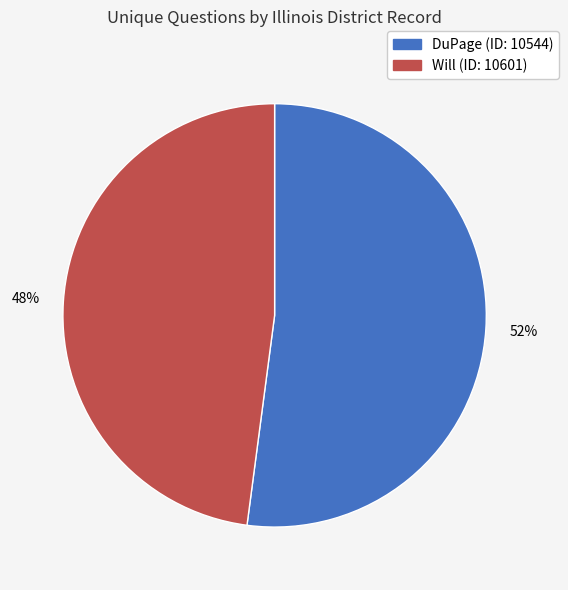

Approximately how many times larger is the value at DuPage (ID: 10544) compared to Will (ID: 10601)?

1.1